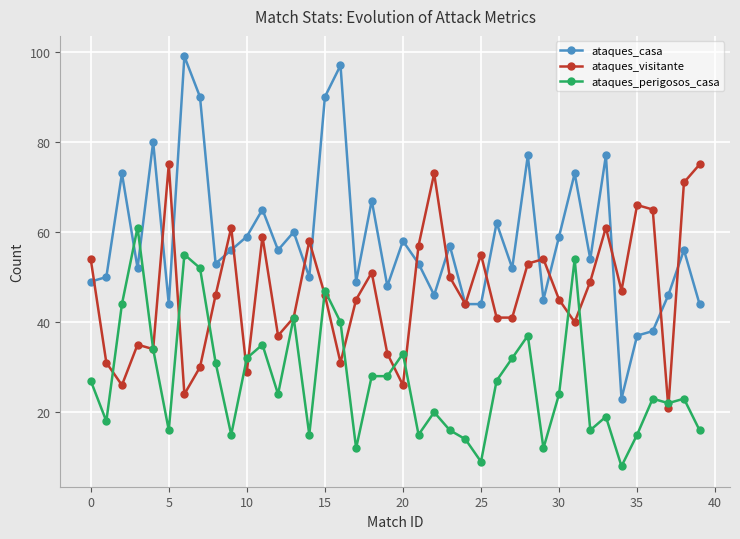

True or false: ataques_perigosos_casa and ataques_casa cross at least once.

True